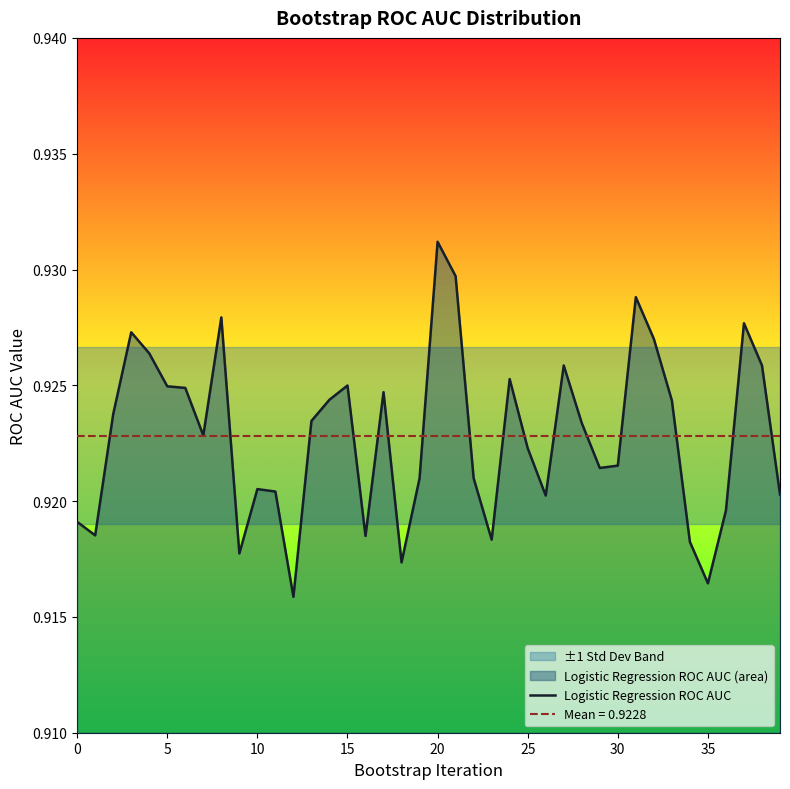

How many points are higher than both their immediate neighbors (excluding endpoints)?

10